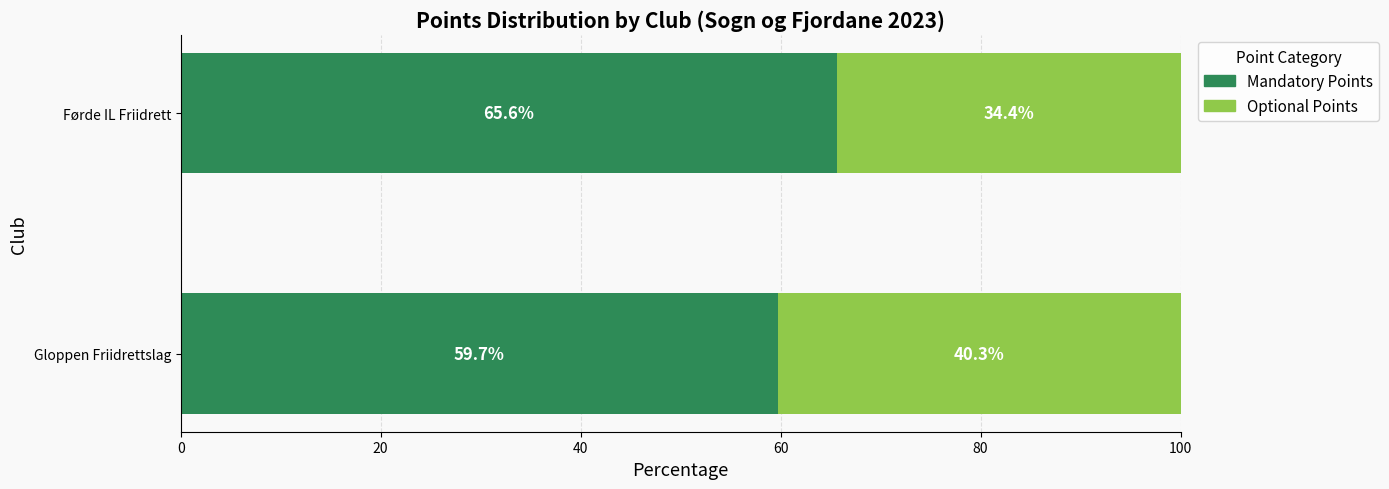

What is the total value across all series at Gloppen Friidrettslag?

100.0